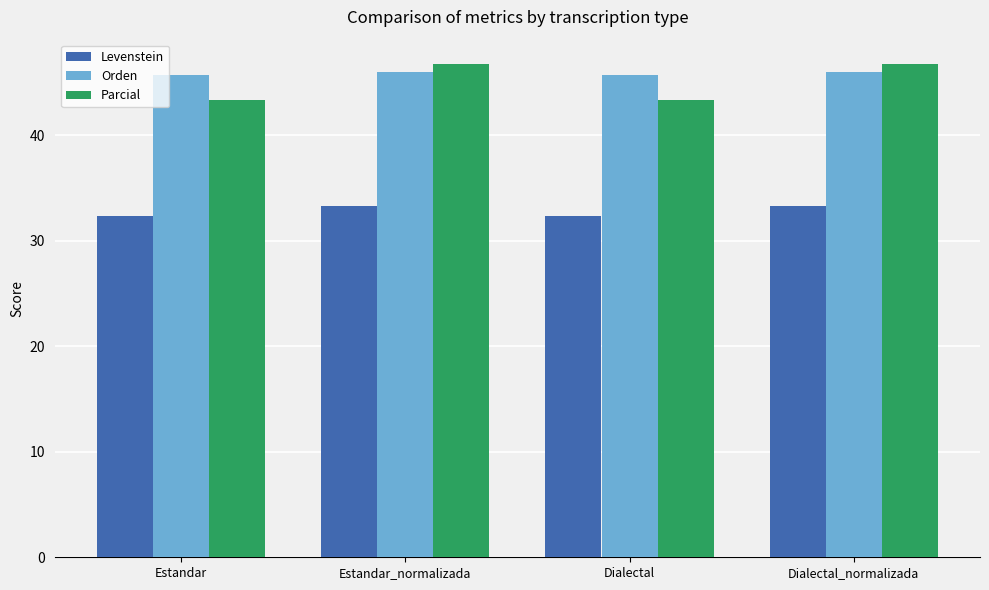

Between Dialectal and Dialectal_normalizada, which series saw the biggest shift?

Parcial